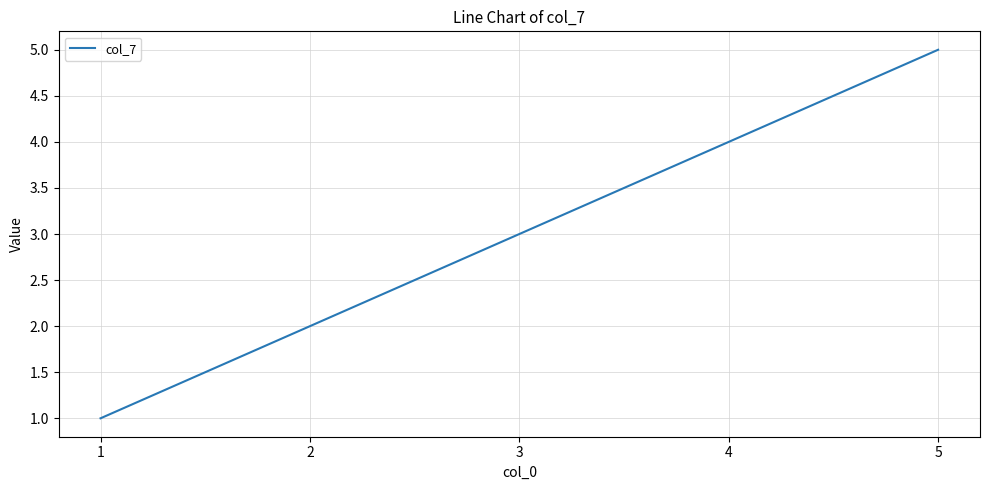

Rank the categories by value from highest to lowest.

5, 4, 3, 2, 1